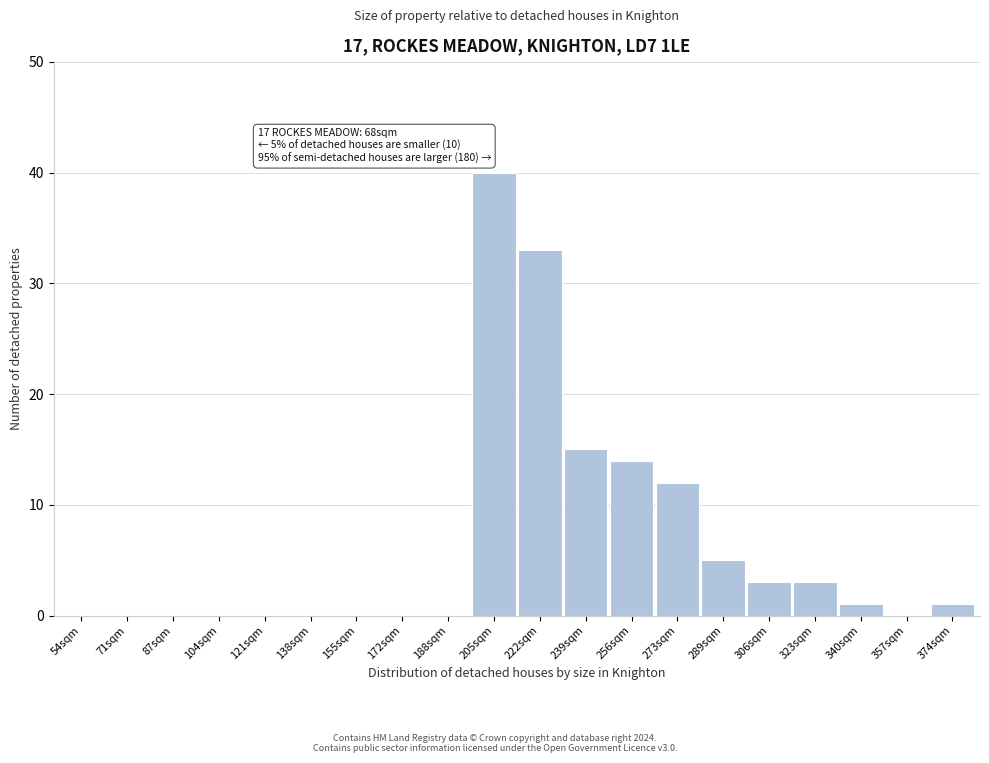

Reading right to left, what are all the values shown in this chart?

374sqm=1	357sqm=0	340sqm=1	323sqm=3	306sqm=3	289sqm=5	273sqm=12	256sqm=14	239sqm=15	222sqm=33	205sqm=40	188sqm=0	172sqm=0	155sqm=0	138sqm=0	121sqm=0	104sqm=0	87sqm=0	71sqm=0	54sqm=0